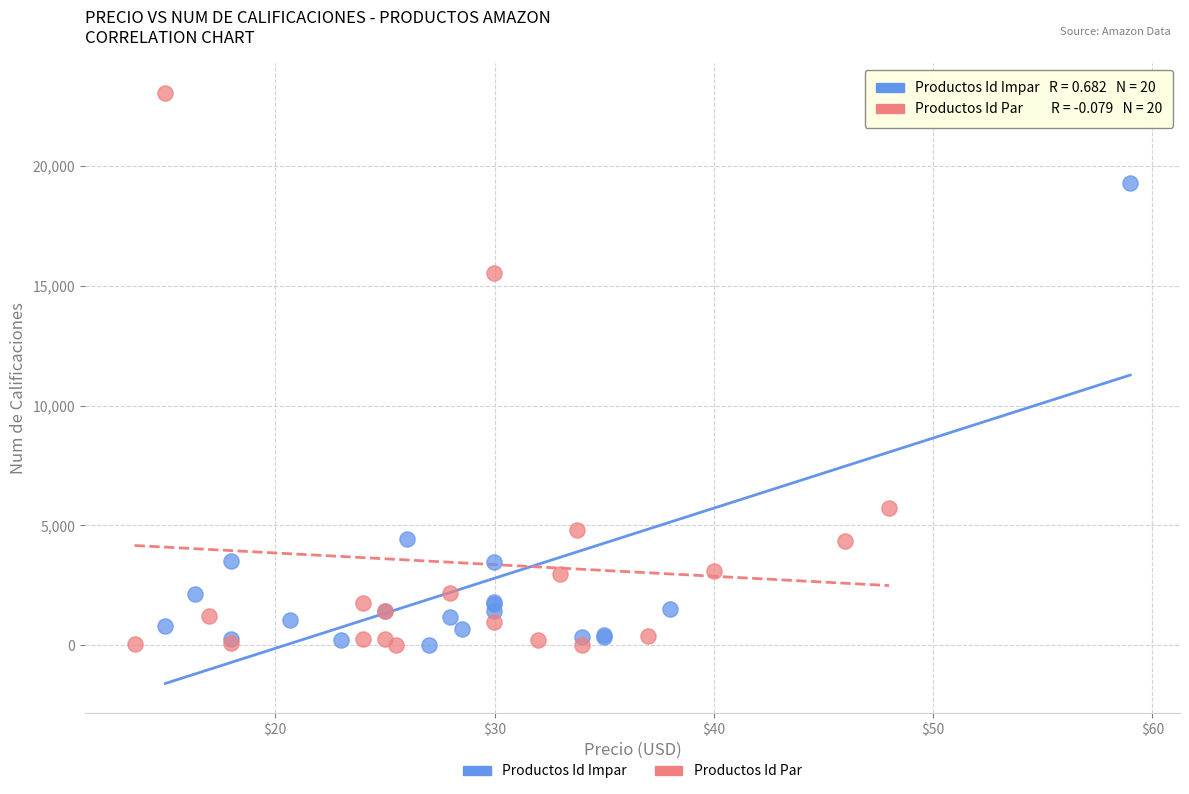

Which series contains the highest Y value?

Productos Id Par